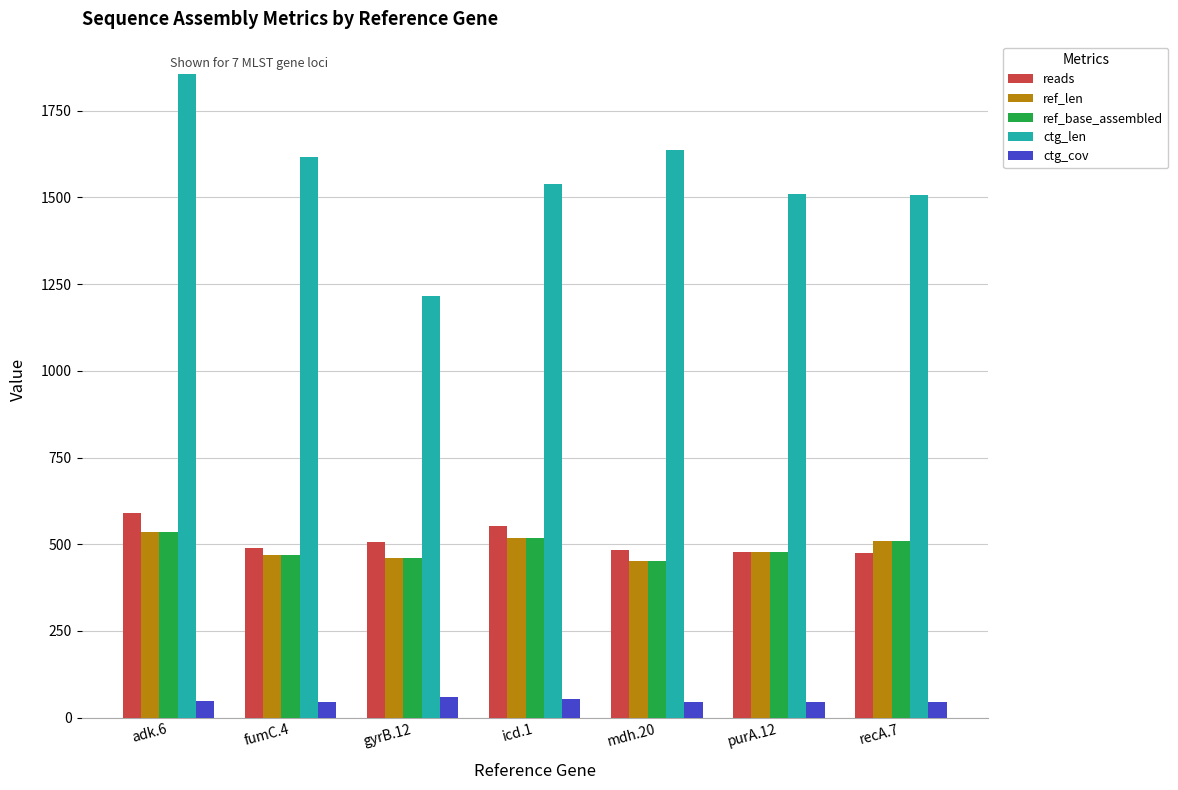

How many values in the reads series are below 490?

3